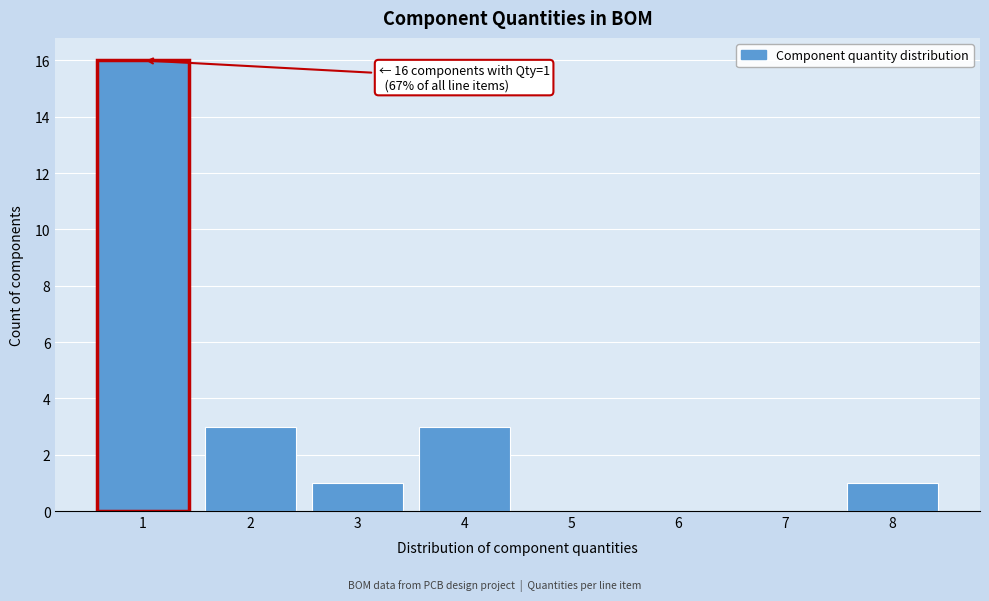

Reading left to right, transcribe all the data shown in this chart.

1=16	2=3	3=1	4=3	5=0	6=0	7=0	8=1